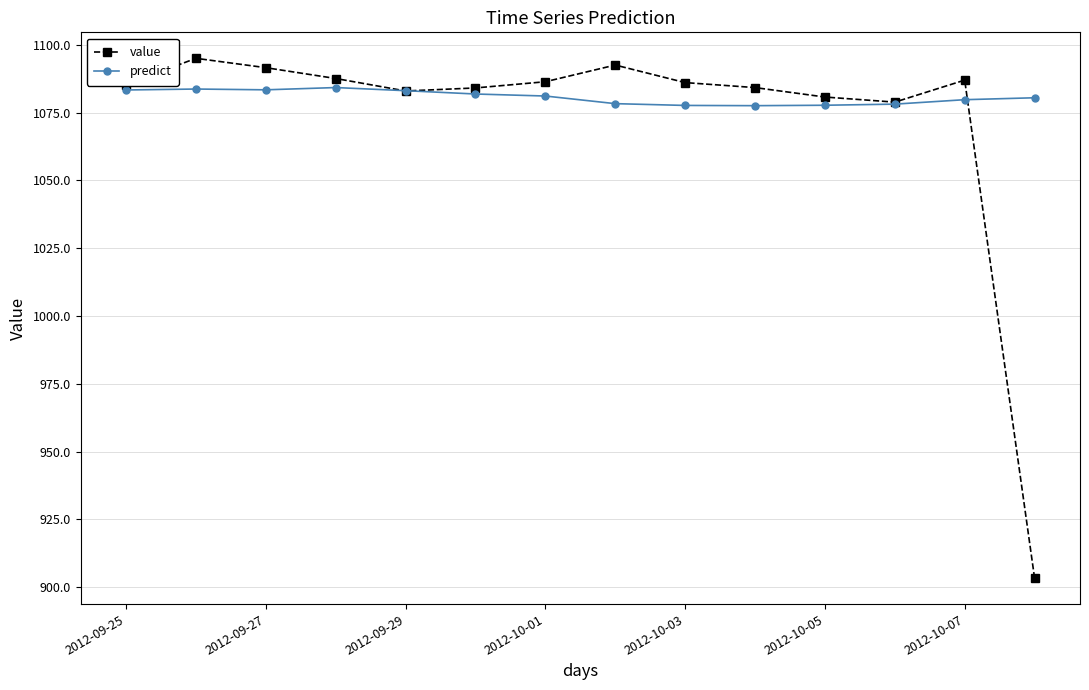

At how many categories does at least one series exceed 1040?

14